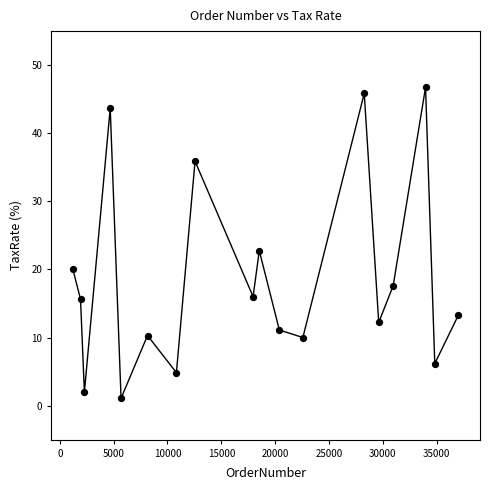

What is the range of X values (max minus min)?

35810.0